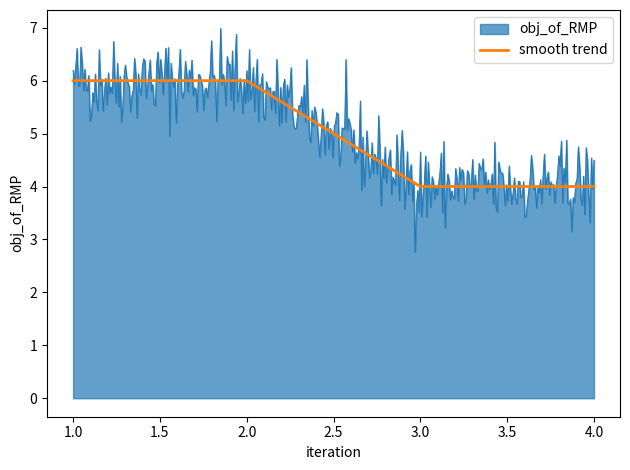

What is the minimum value for smooth trend?

4